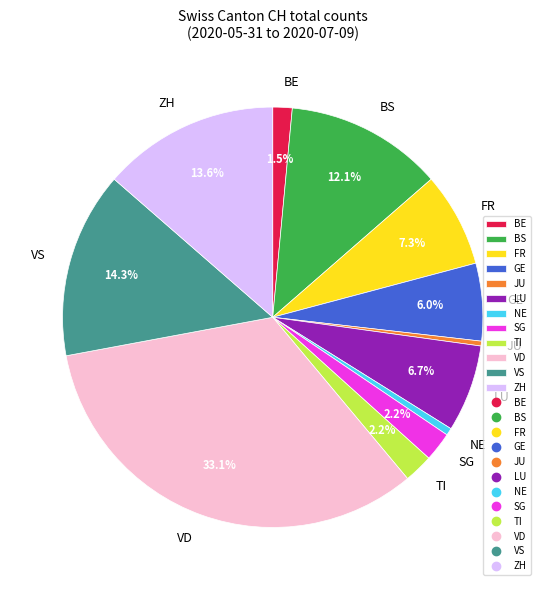

Approximately how many times larger is the value at BS compared to VS?

0.8